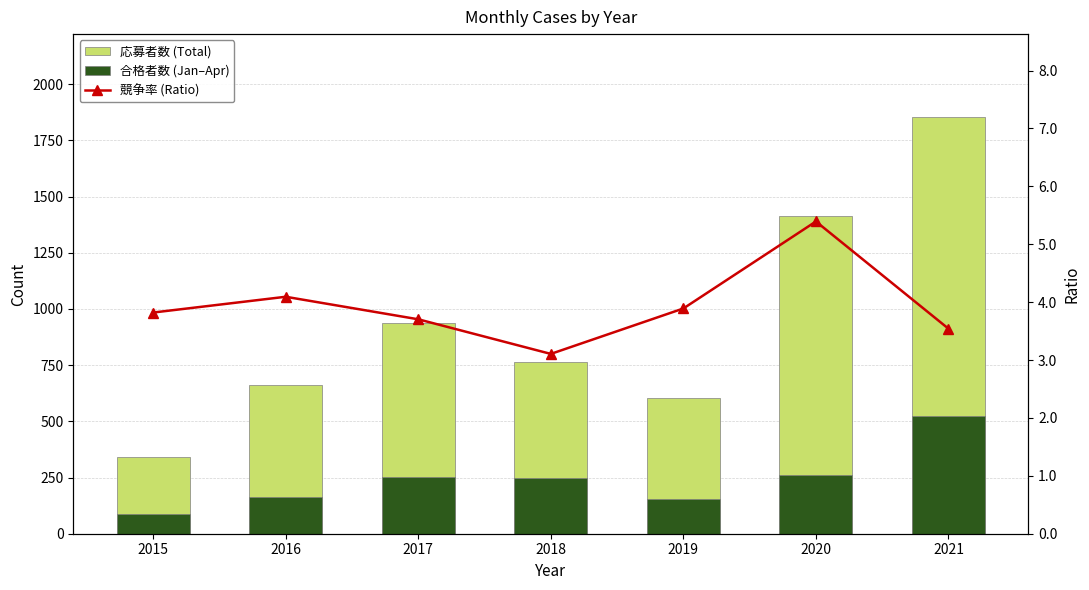

What is the maximum value for 応募者数 (Total)?

1852.0